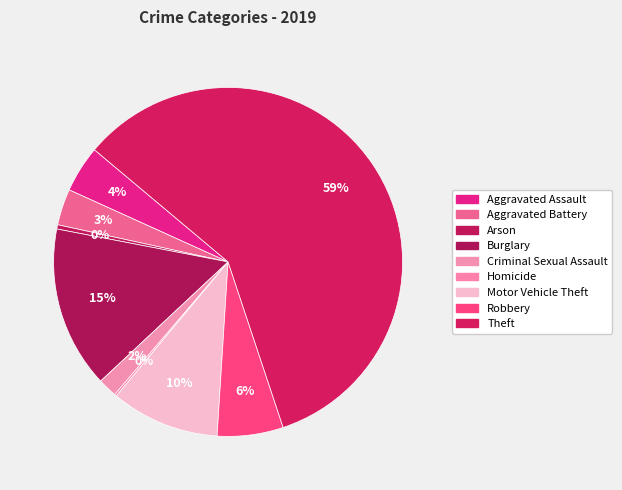

How many slices are in this pie chart?

9